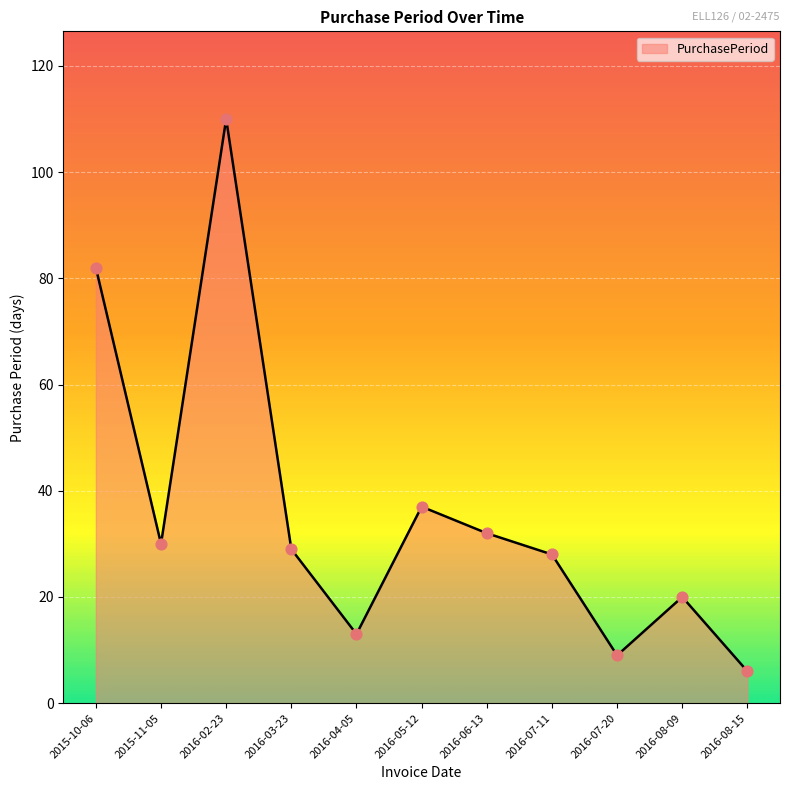

What is the change in value from 2016-02-23 to 2016-04-05?

-97